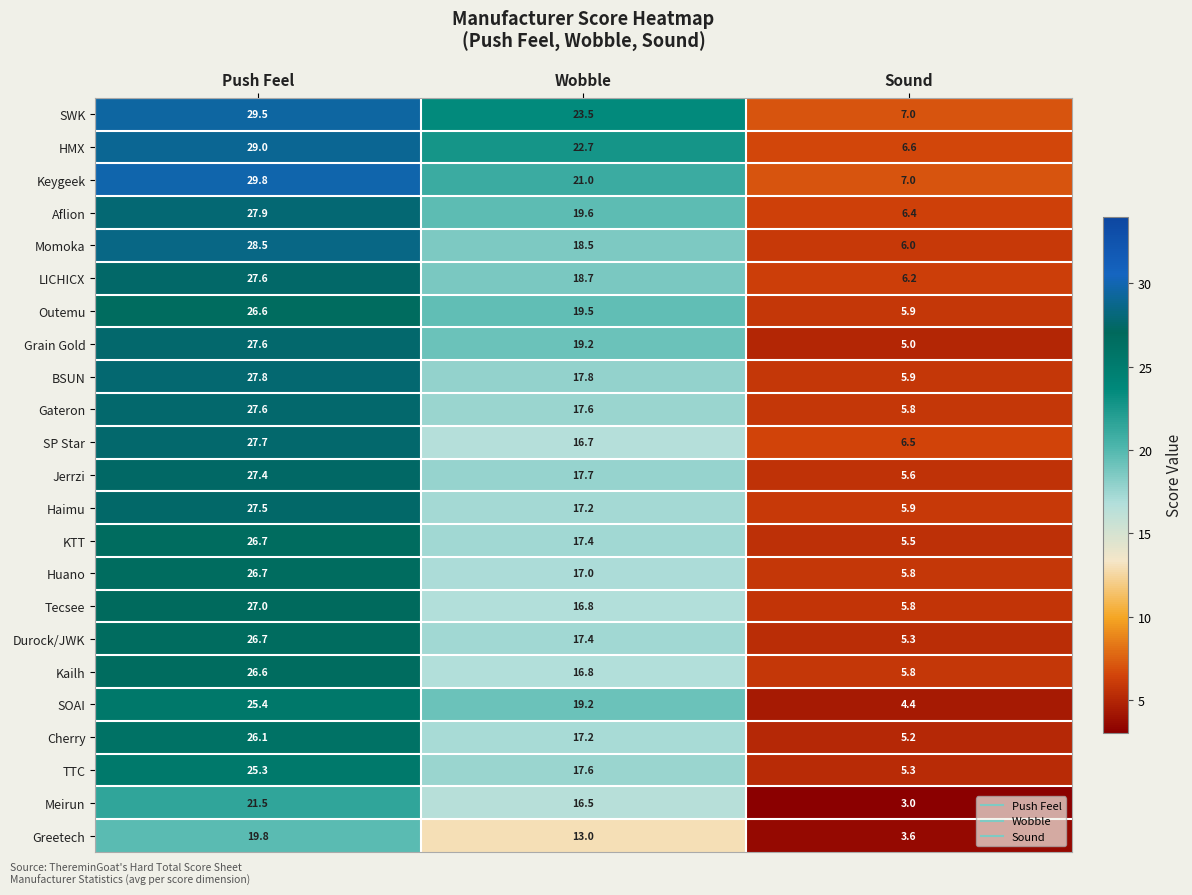

What is the minimum value shown in the chart?

3.0